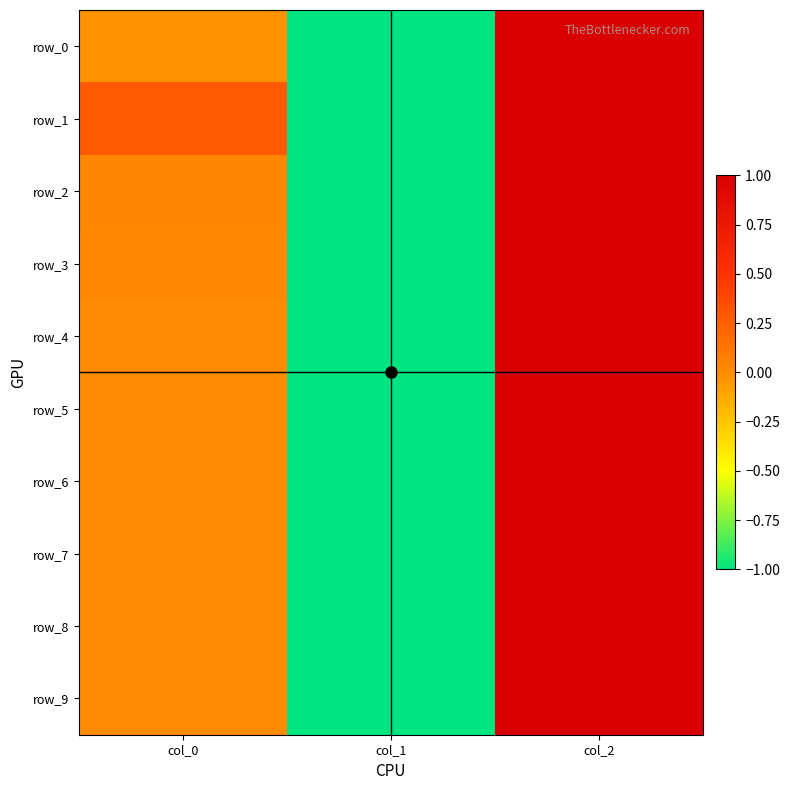

How many series are shown in this chart?

10